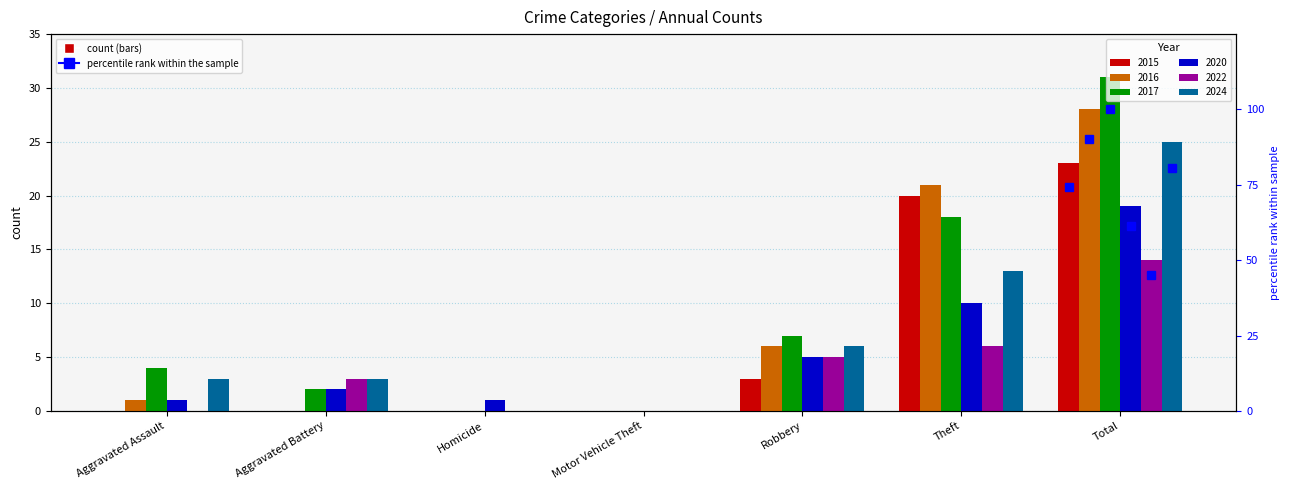

What position from the left is Robbery?

5